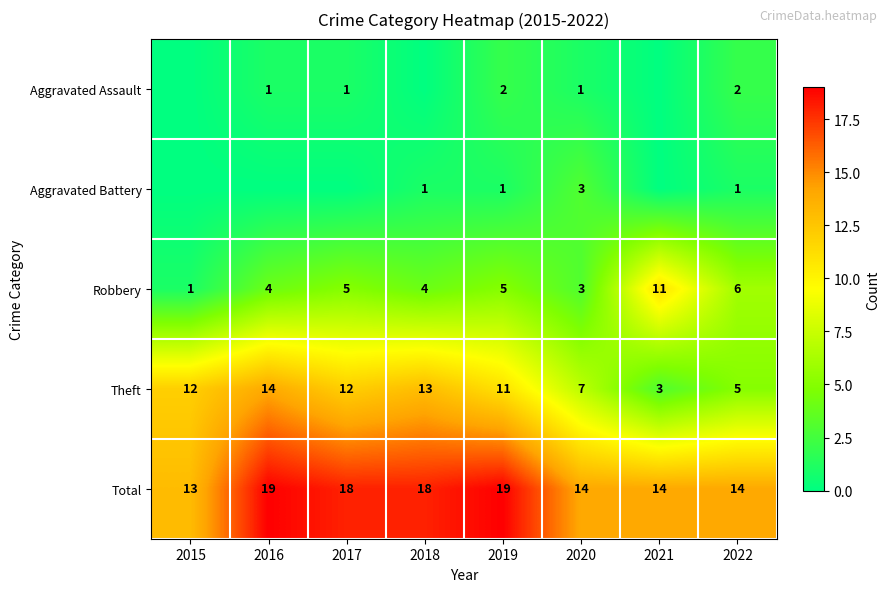

Where does the Total series first go above 18?

2016